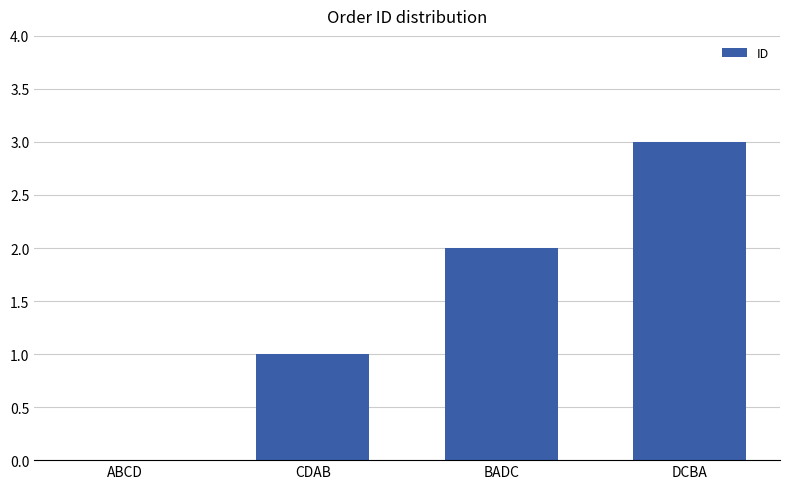

What is the change in value from CDAB to DCBA?

+2